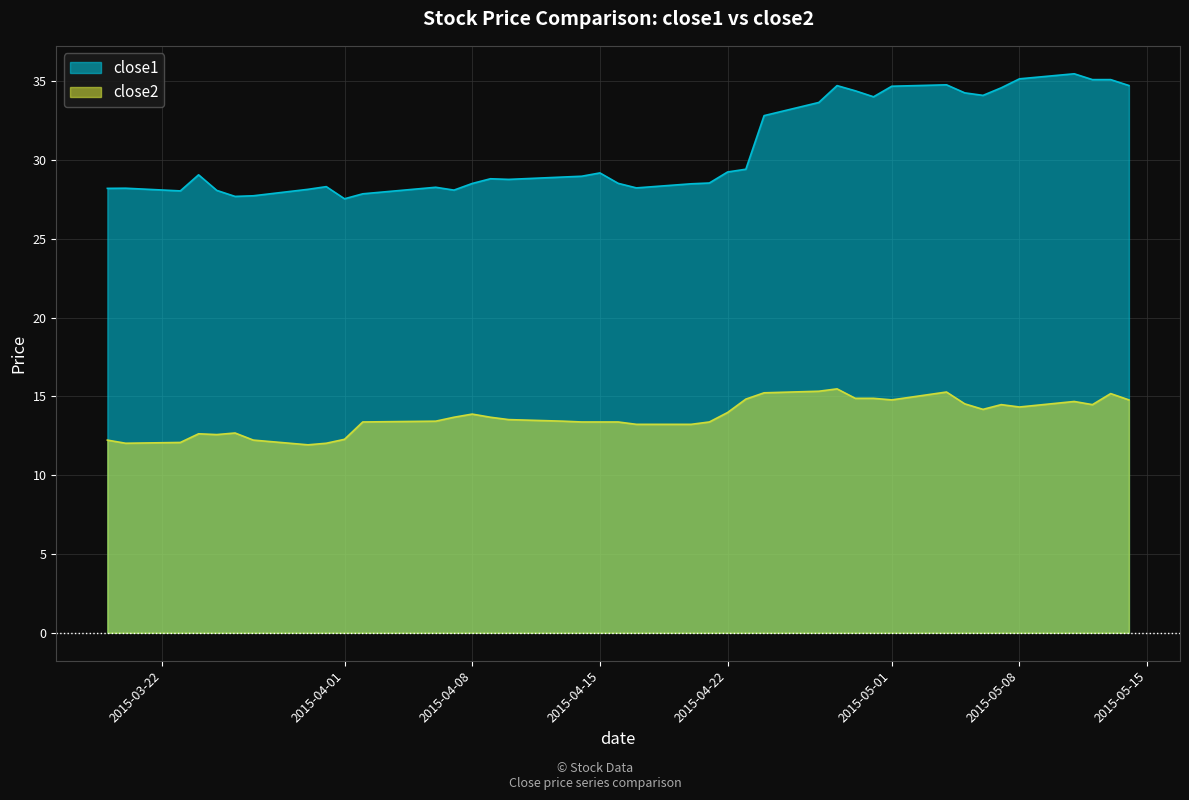

At which category does close1 reach its first local peak?

2015-03-20